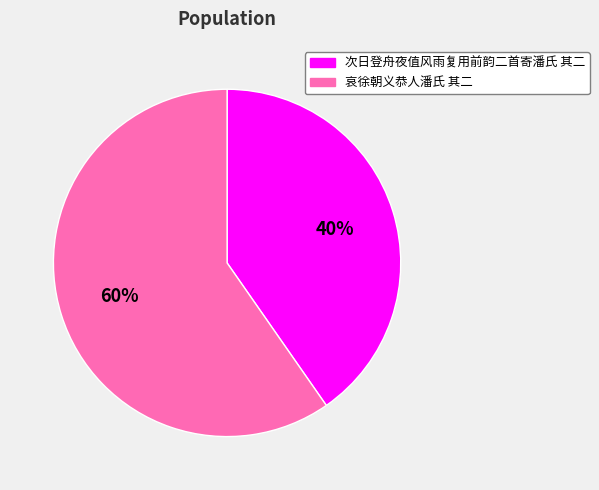

To the nearest percent, what percentage of the pie is 次日登舟夜值风雨复用前韵二首寄潘氏 其二?

40%